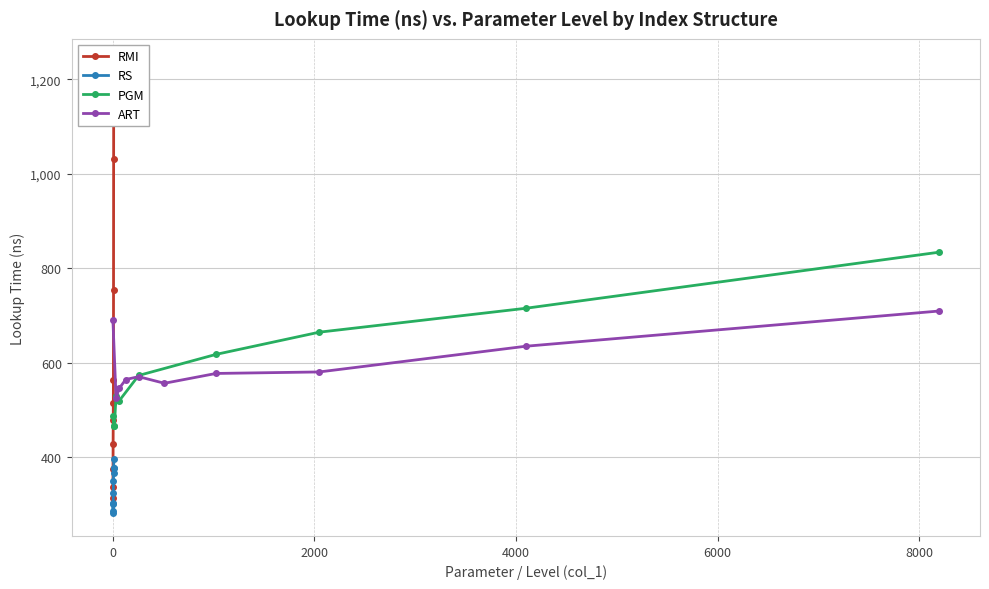

True or false: ART and RS intersect in this chart.

False